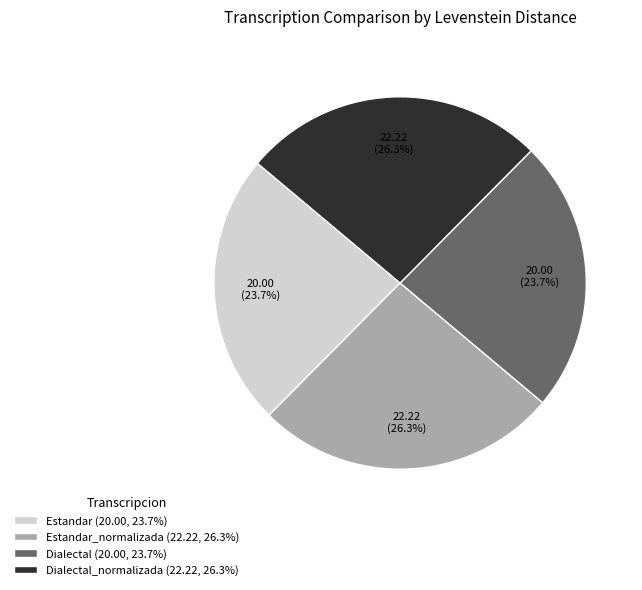

Count the number of slices in the pie.

4